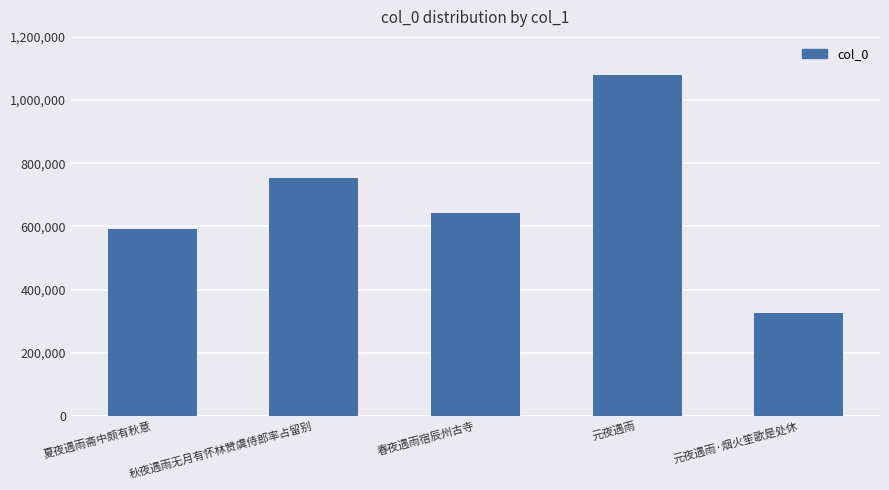

List the labels in order of value, largest first.

元夜遇雨, 秋夜遇雨无月有怀林赞虞侍郎率占留别, 春夜遇雨宿辰州古寺, 夏夜遇雨斋中颇有秋意, 元夜遇雨·烟火笙歌是处休